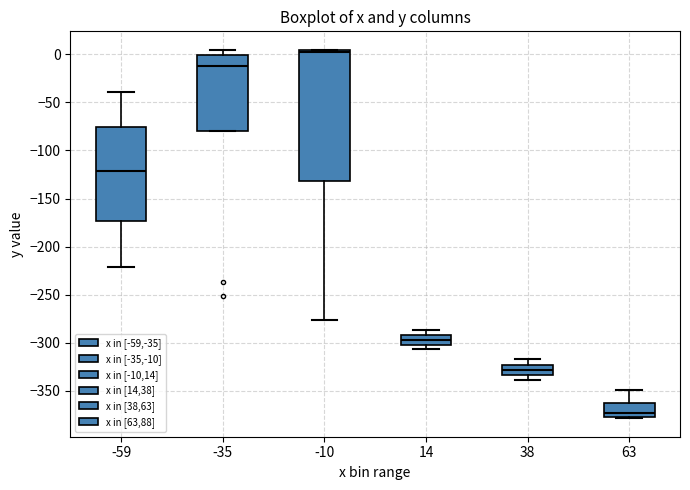

Which box is the tallest, from its lower edge to its upper edge?

-10